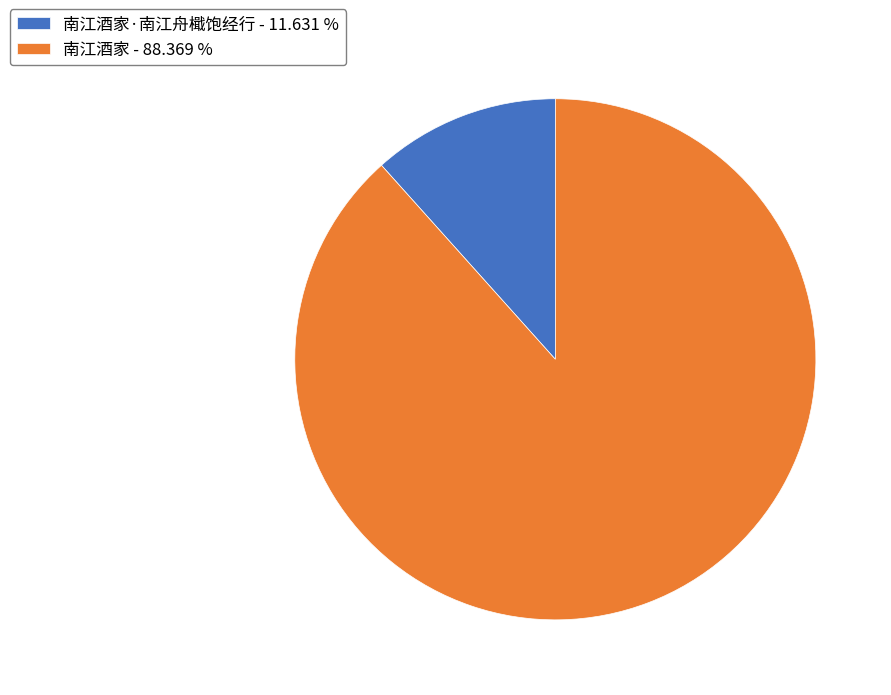

How many segments does this pie chart have?

2